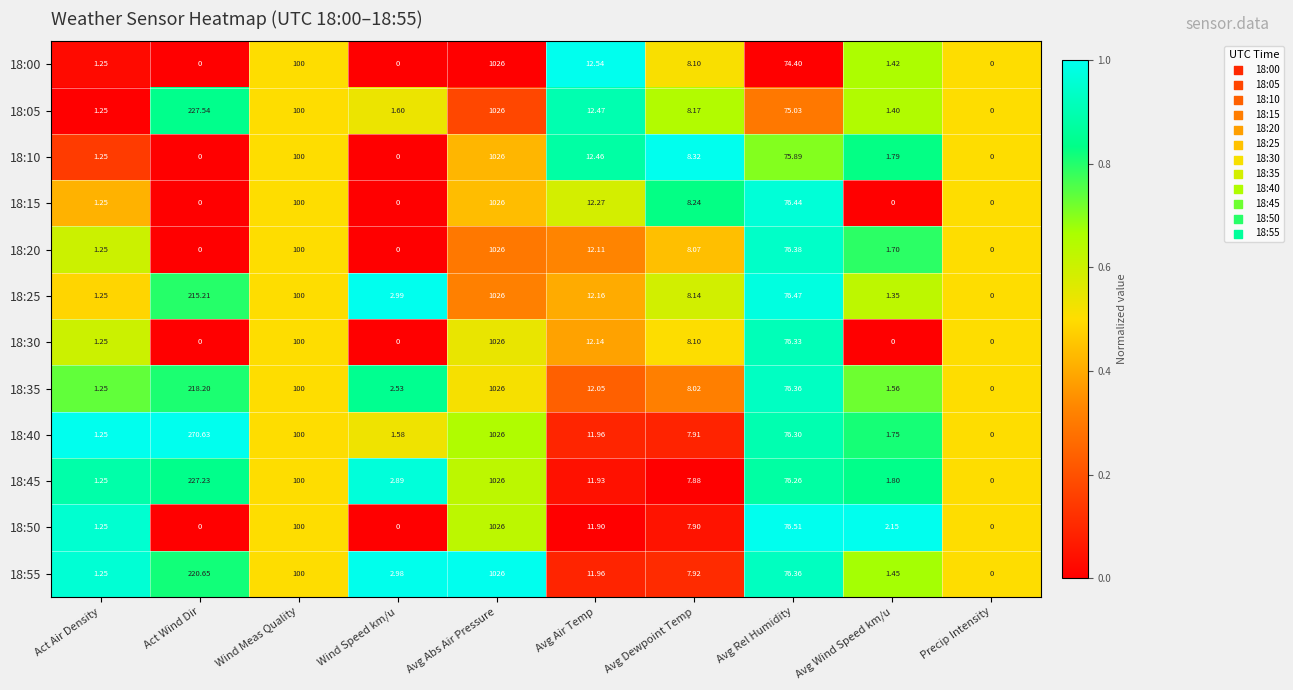

List the labels in order of 18:35 value, largest first.

Avg Abs Air Pressure, Act Wind Dir, Wind Meas Quality, Avg Rel Humidity, Avg Air Temp, Avg Dewpoint Temp, Wind Speed km/u, Avg Wind Speed km/u, Act Air Density, Precip Intensity